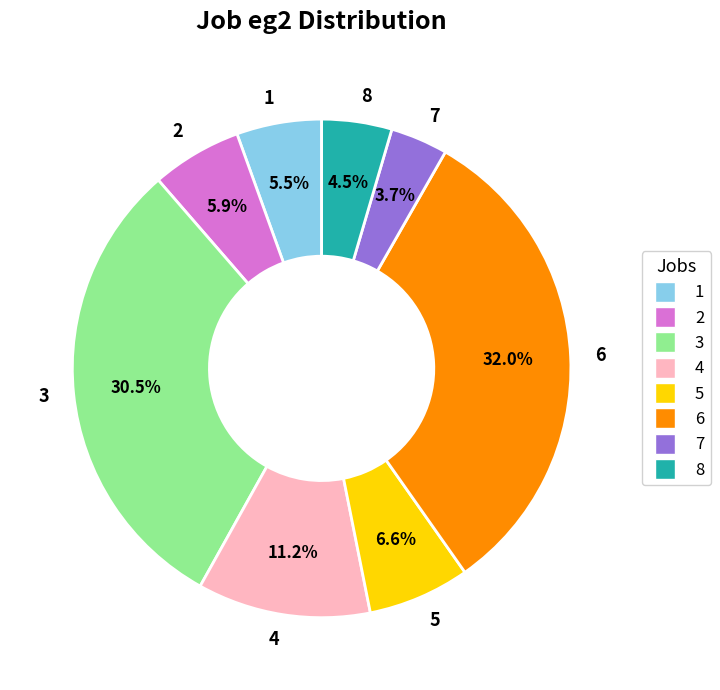

To the nearest percent, what is the difference between the largest and smallest slice percentages?

28%